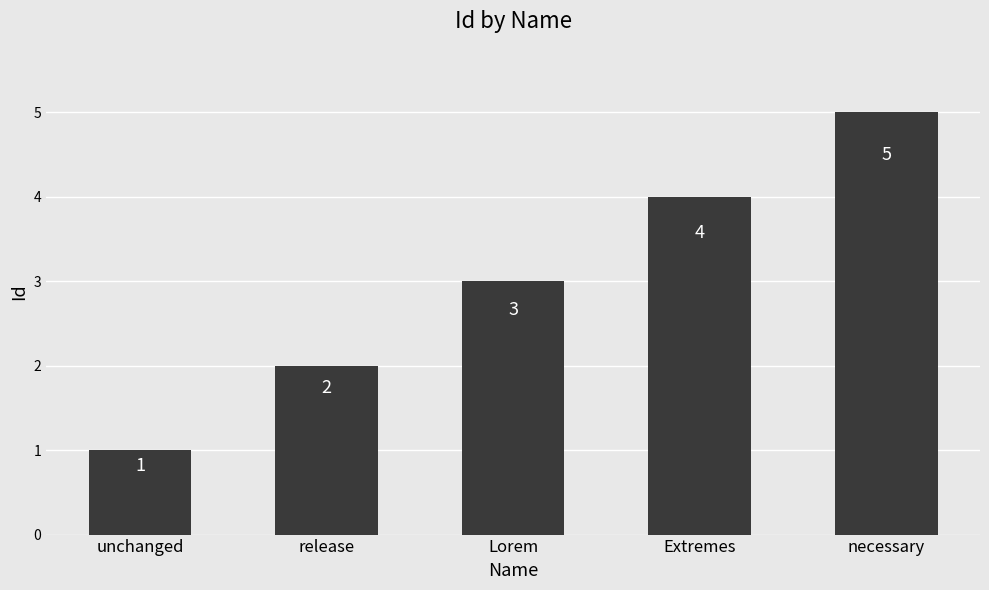

How many distinct data groups are displayed?

1